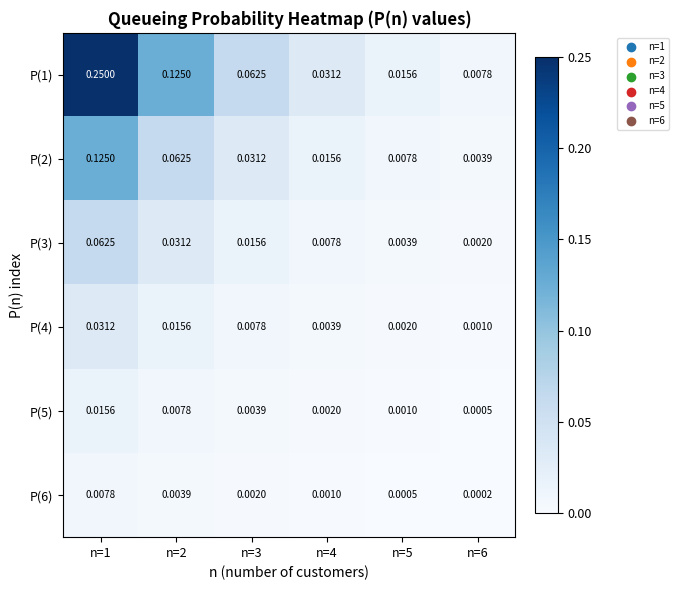

At how many categories does at least one series exceed 0?

6